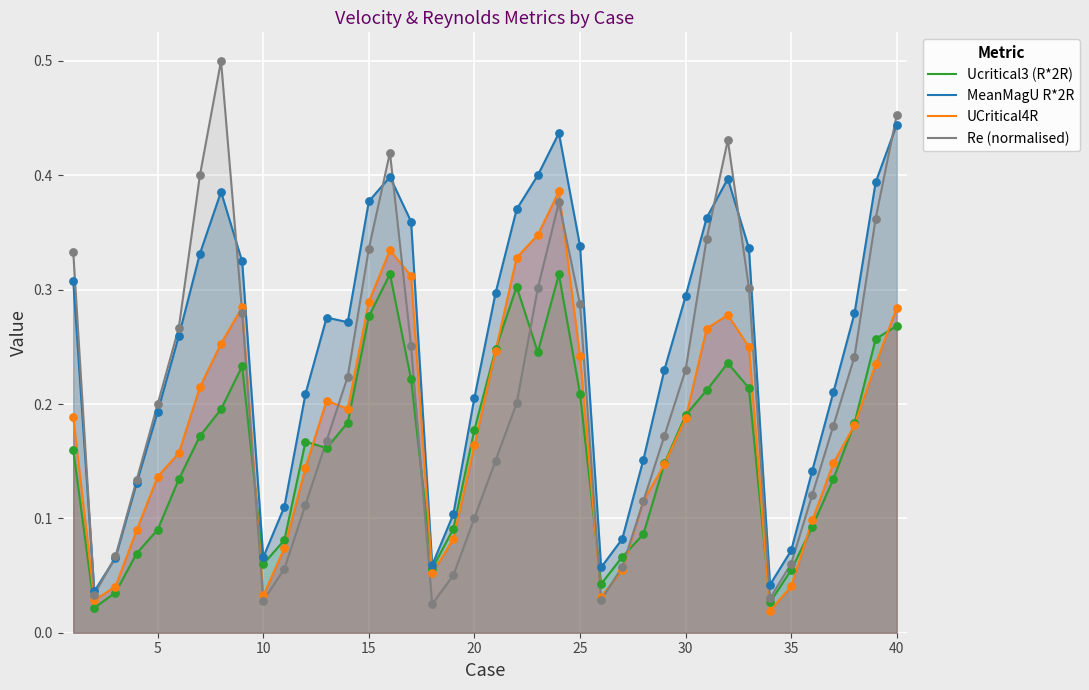

Which series reaches the minimum Y coordinate?

UCritical4R